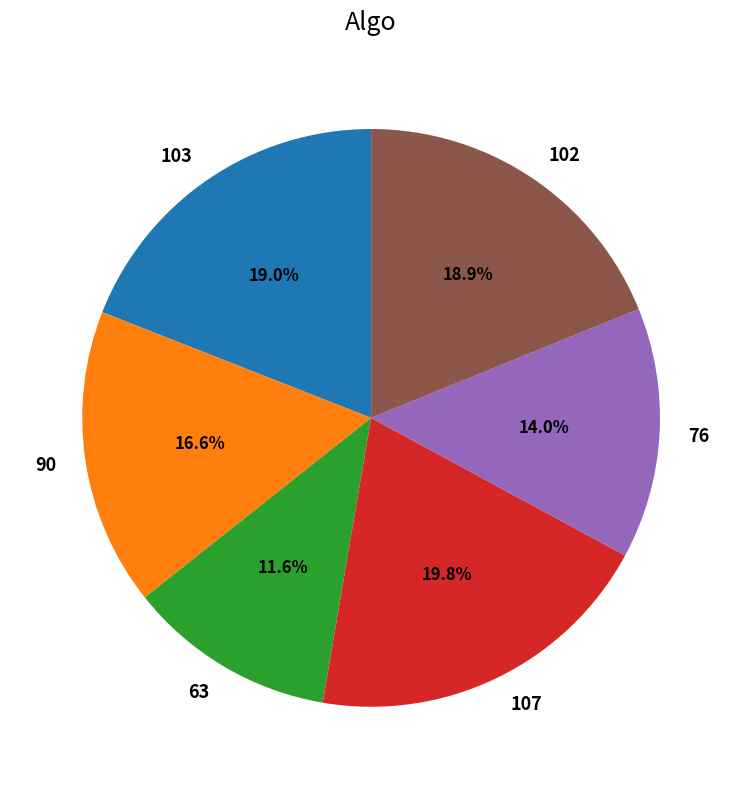

What portion of the pie excludes 63?

88.4%